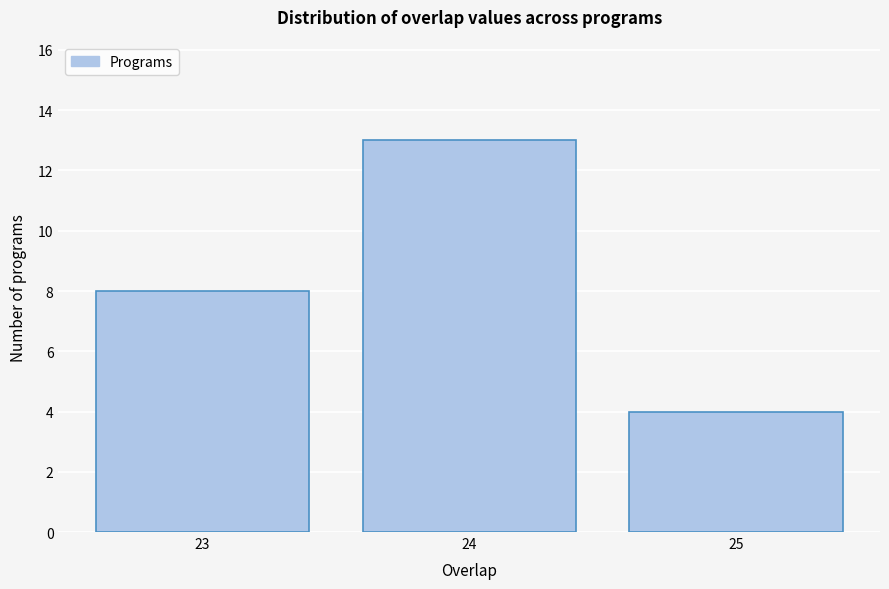

Reading left to right, transcribe this chart: for each bar, give the range it covers on the x-axis and its height. The values are not printed on the chart, so give them approximately, as read against the axis.

22.5 to 23.5: 8
23.5 to 24.5: 13
24.5 to 25.5: 4